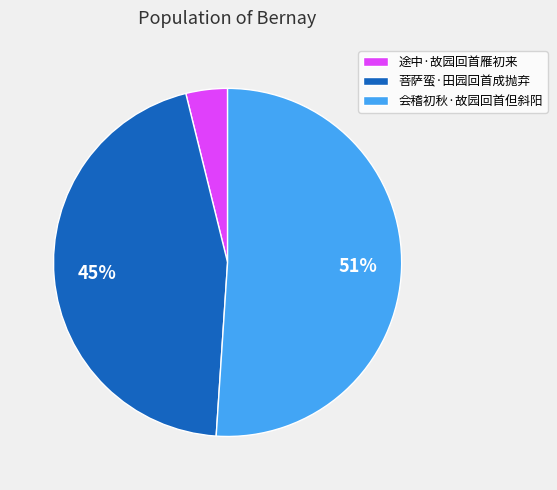

True or false: 菩萨蛮·田园回首成抛弃 accounts for 45% of the total.

True